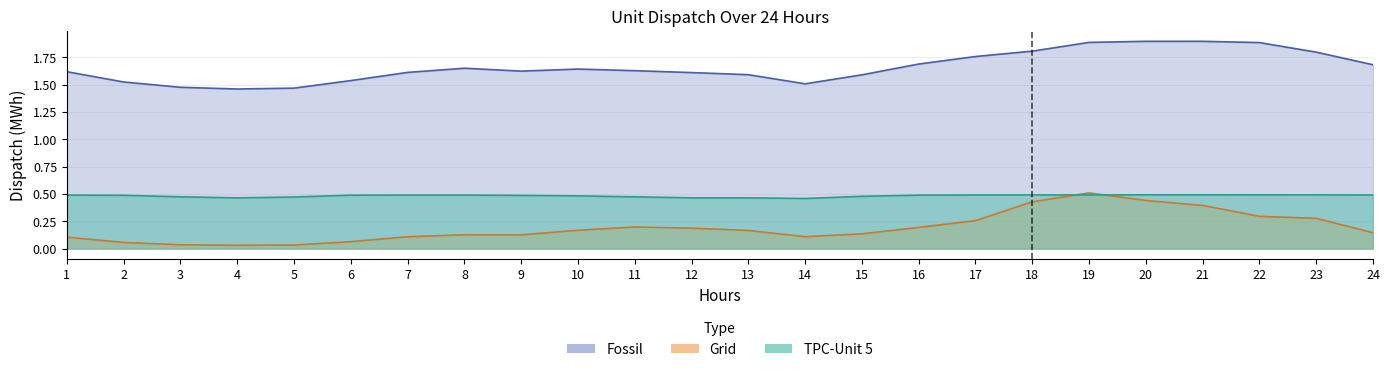

What value does the Fossil series have at 6?

1.5